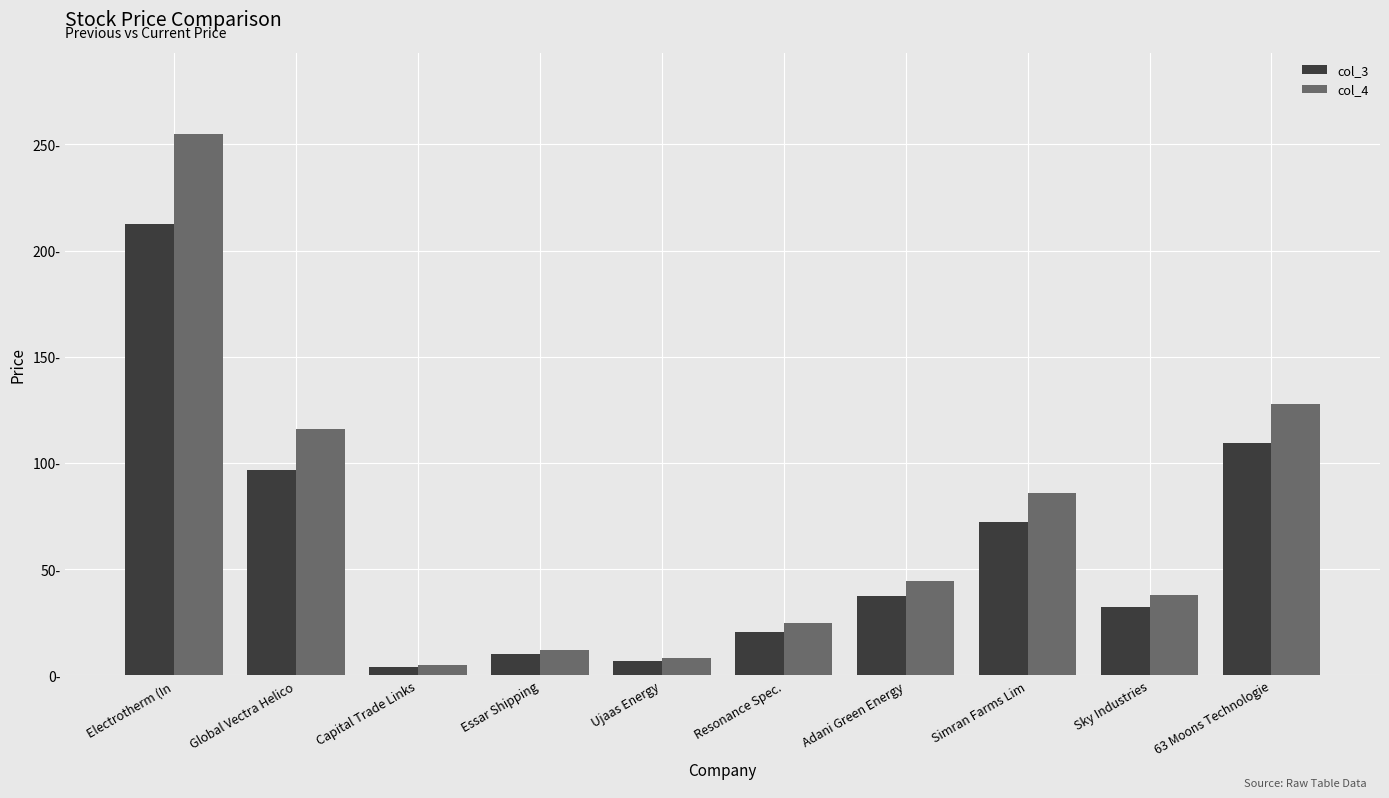

Does the chart contain any negative values?

No